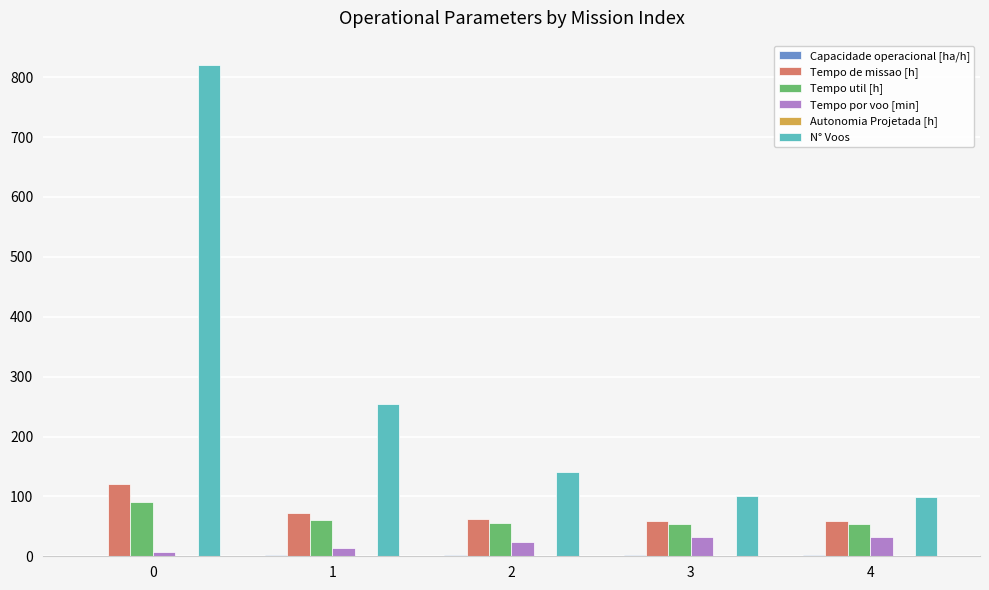

Which series changed the most between 0 and 3?

N° Voos